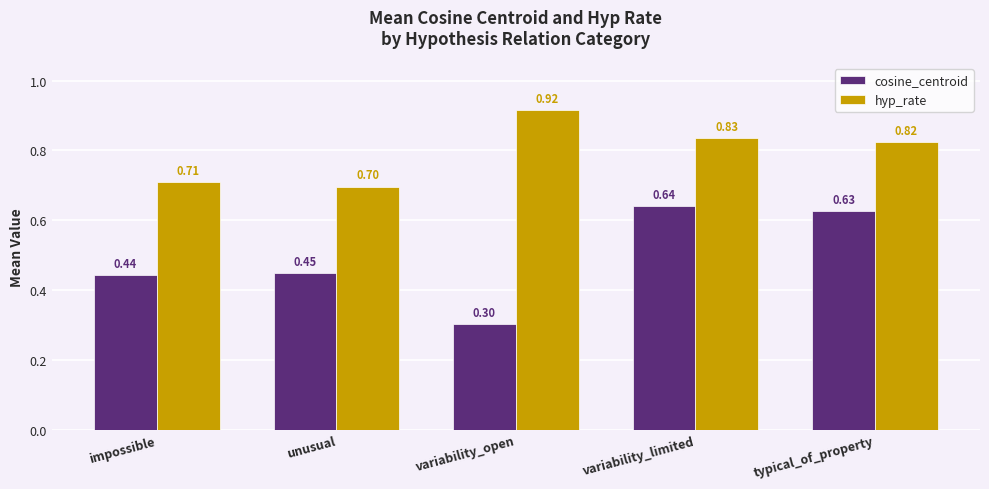

Which series changed the most between impossible and typical_of_property?

cosine_centroid